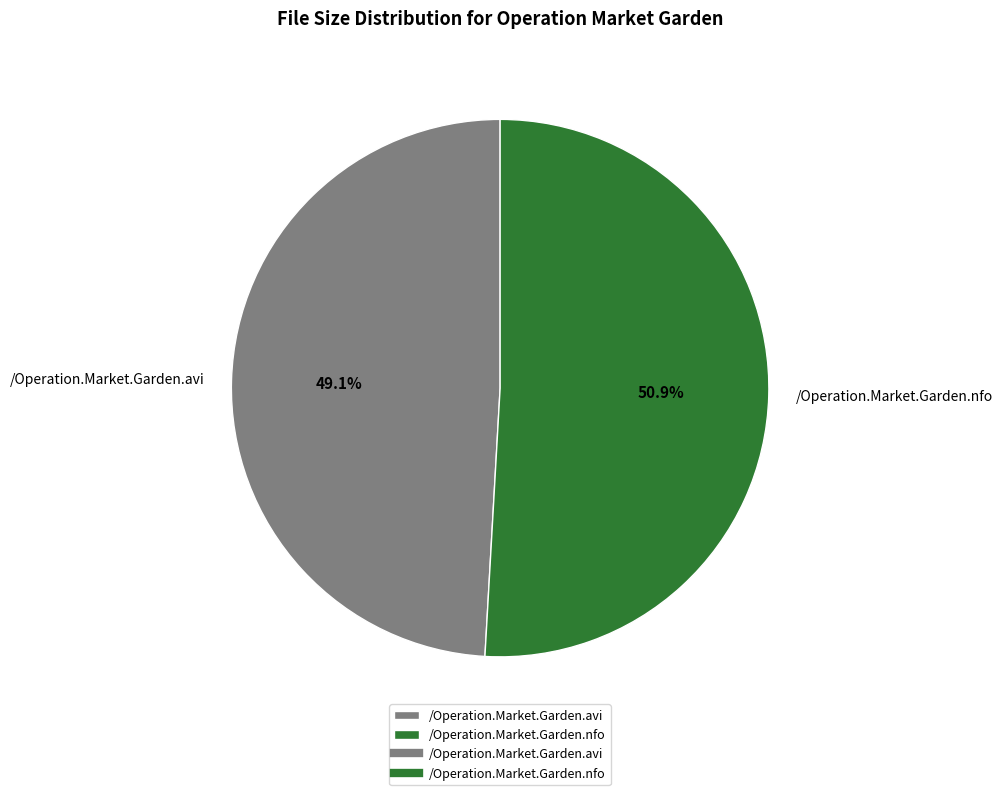

To the nearest percent, what portion does /Operation.Market.Garden.nfo represent?

51%